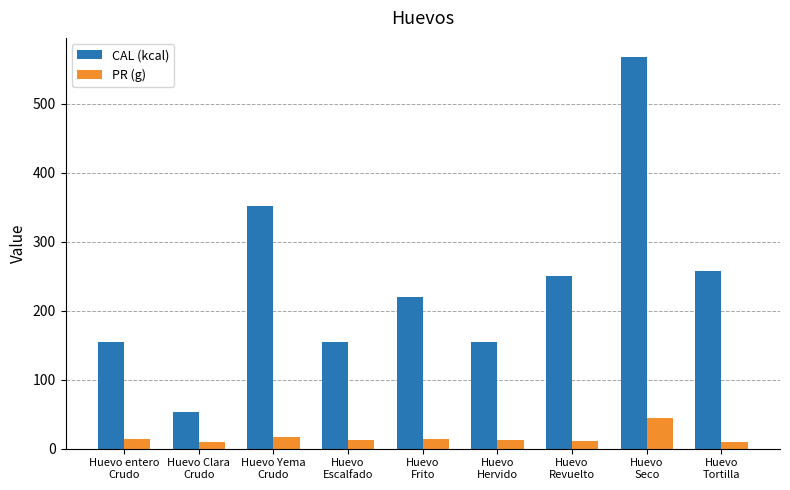

What is the sum of all CAL (kcal) values?

2164.0